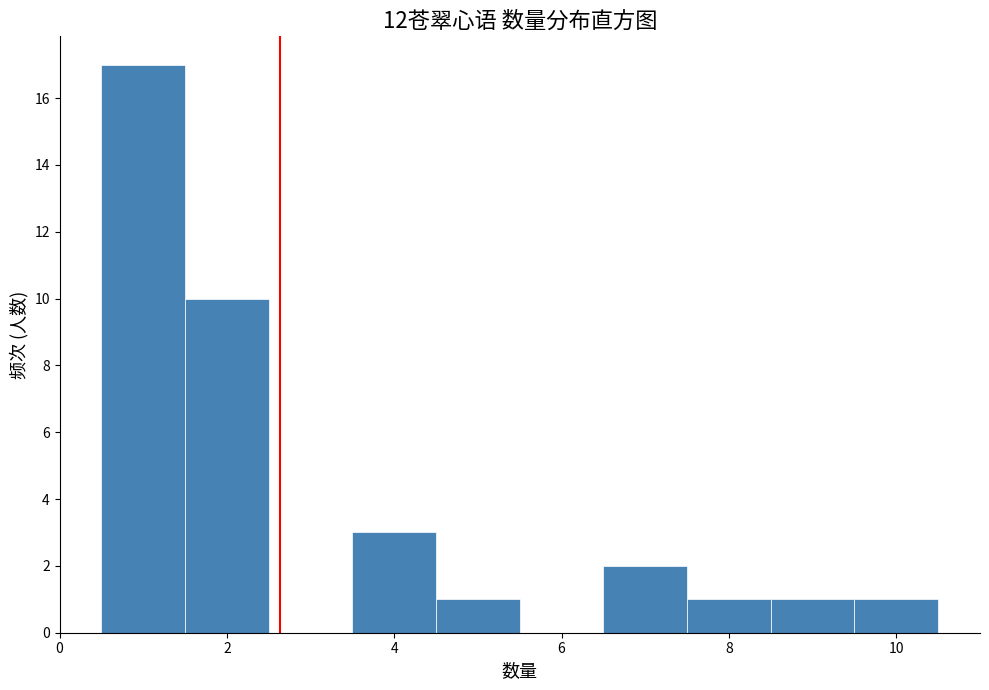

Reading left to right, list every bar in this chart as the range it spans on the x-axis followed by its height. Neither the bar edges nor the heights are printed on the chart, so give them approximately, as read against the axes.

0.5 to 1.5: 17
1.5 to 2.5: 10
2.5 to 3.5: 0
3.5 to 4.5: 3
4.5 to 5.5: 1
5.5 to 6.5: 0
6.5 to 7.5: 2
7.5 to 8.5: 1
8.5 to 9.5: 1
9.5 to 10.5: 1